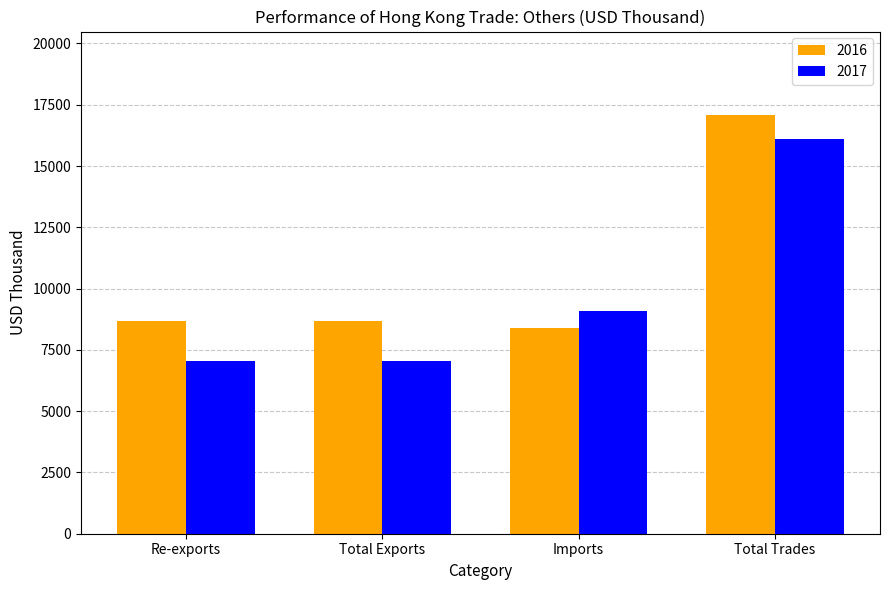

At which category is the sum across all series the highest?

Total Trades